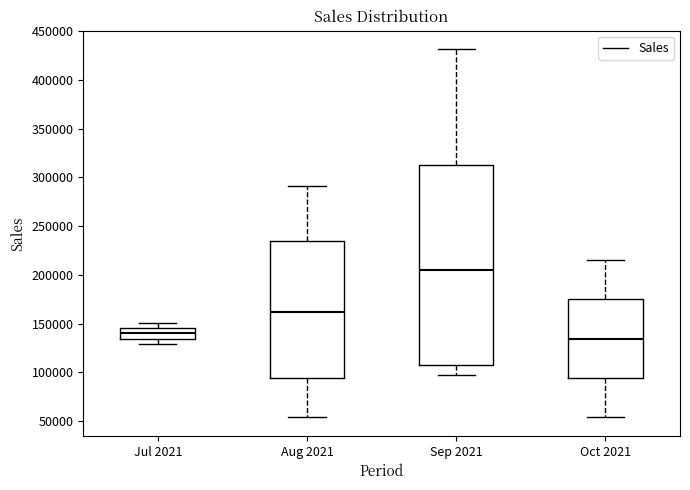

Comparing the boxes themselves (not the whiskers), which one is the tallest?

Sep 2021